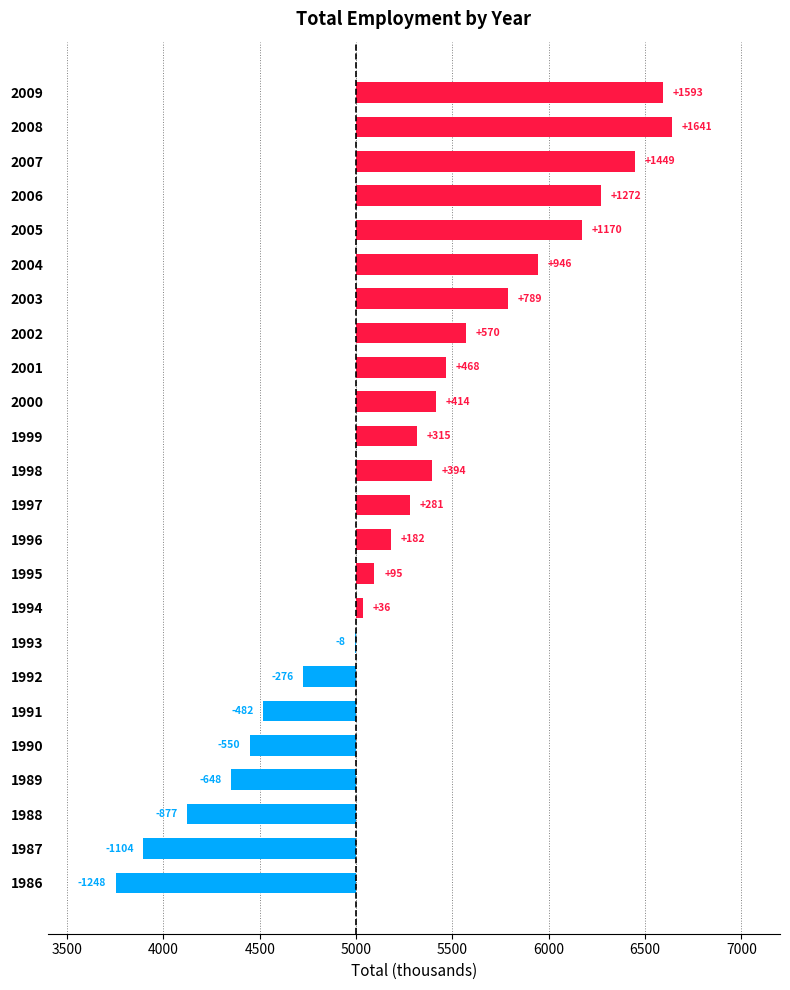

How many values are below zero?

8